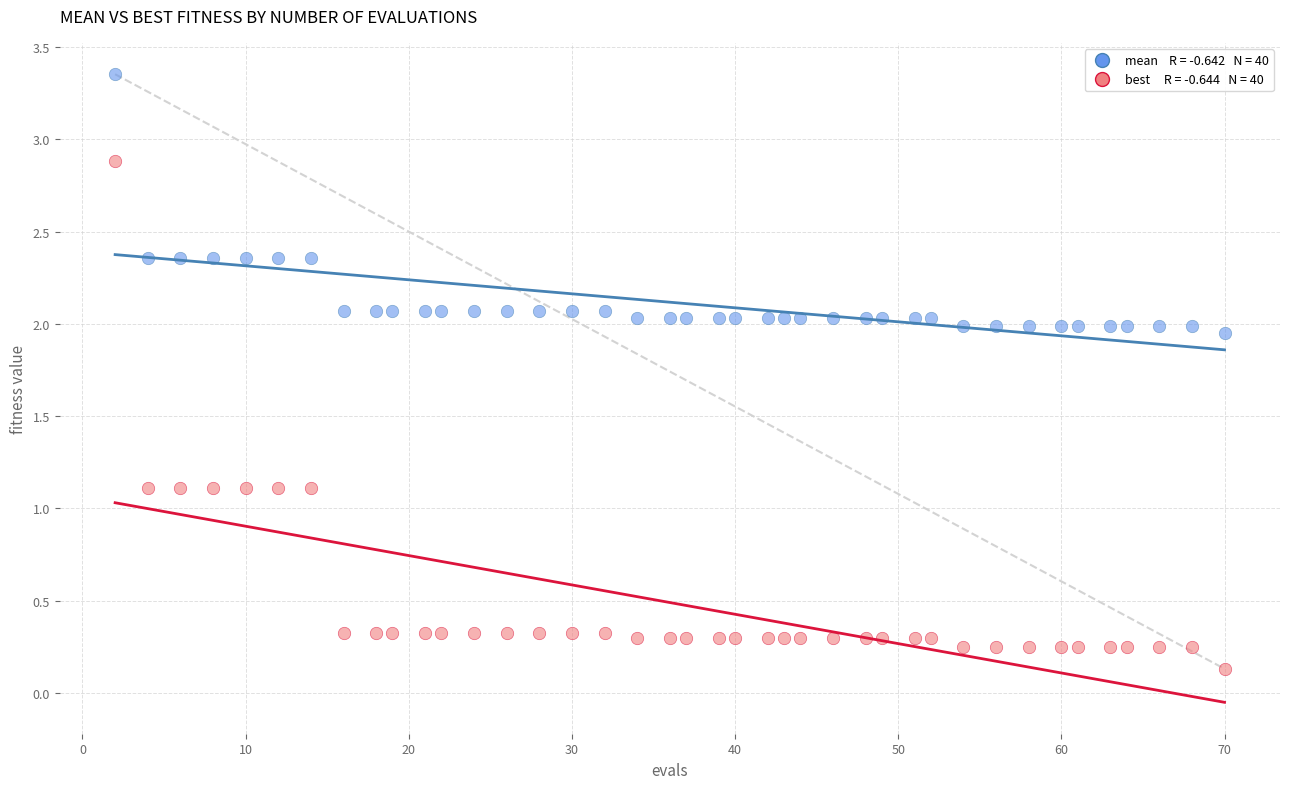

Across all data points, what is the range of X values (max minus min)?

68.0